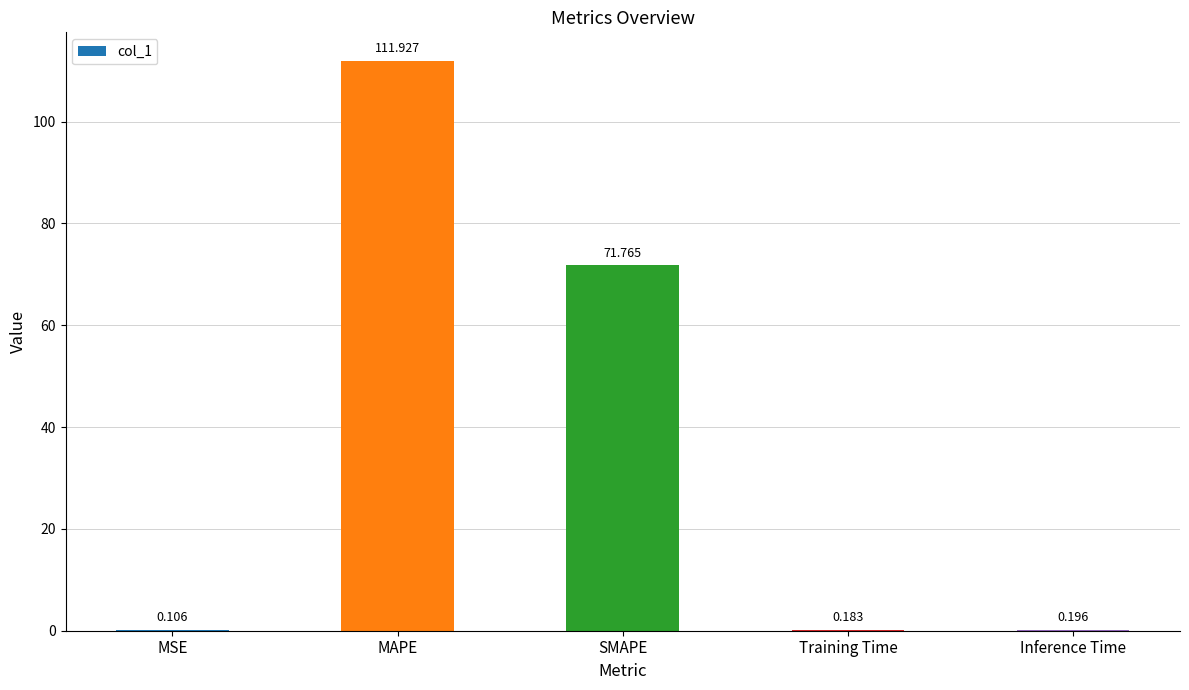

Where is the data nearest to the value 56?

SMAPE